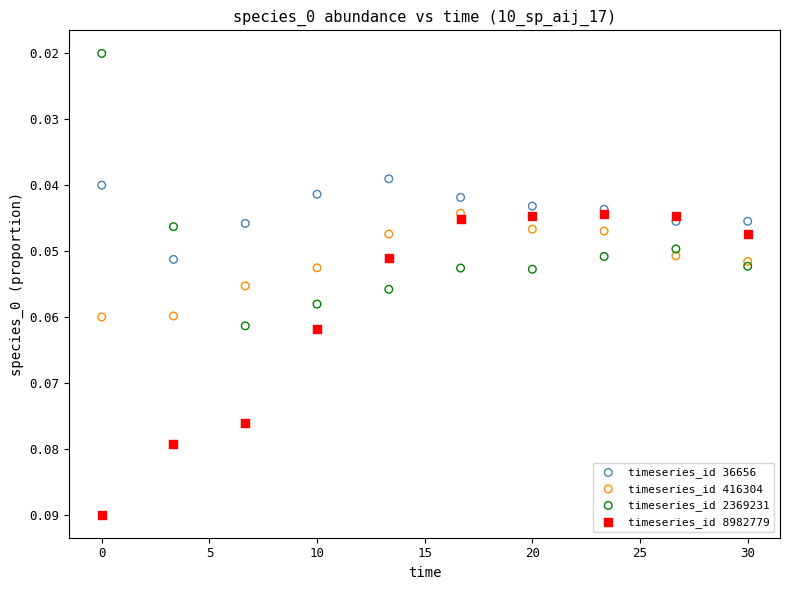

Which series contains the highest Y value?

timeseries_id 8982779